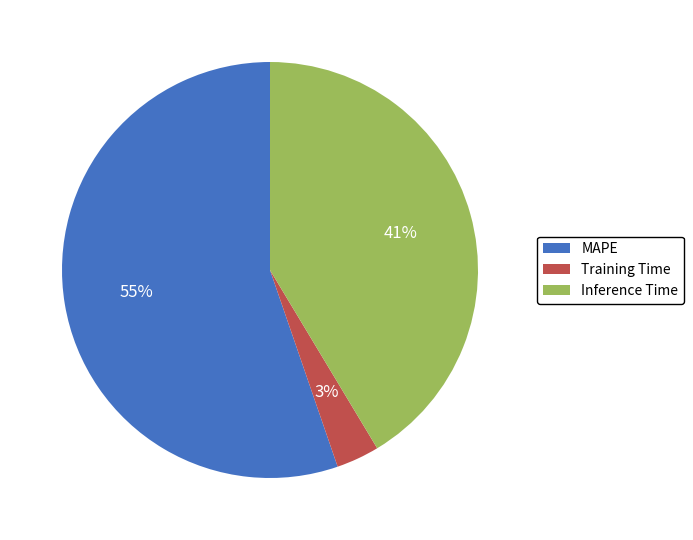

Does Inference Time represent more than half of the total?

No